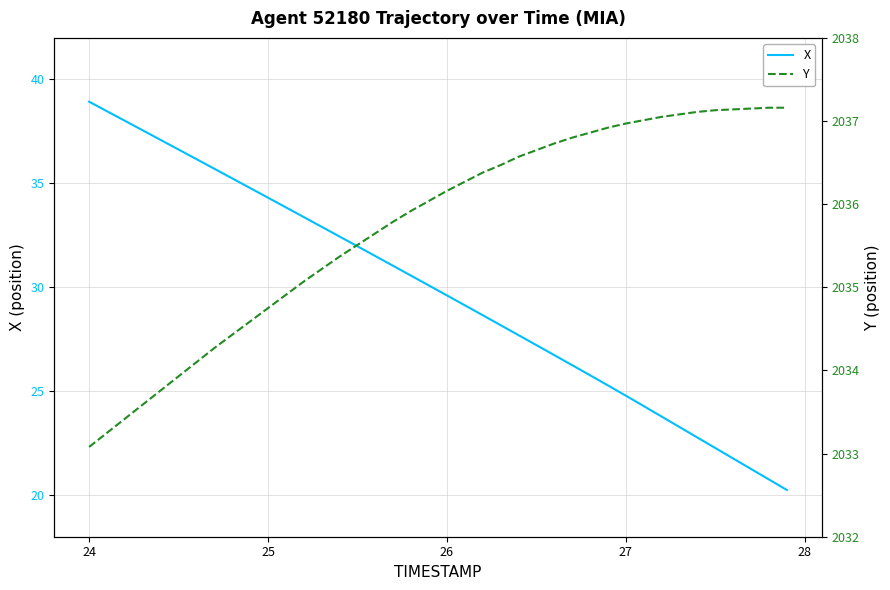

True or false: X has a value of 29.6 at 26.

True